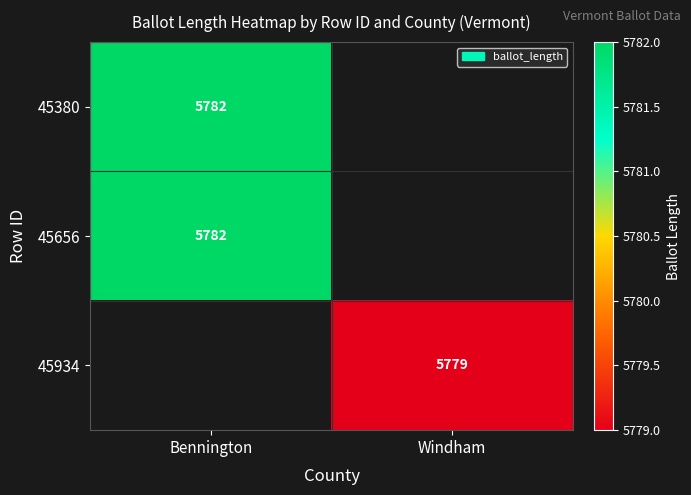

Is it true that 45380 equals 5782 at Bennington?

True